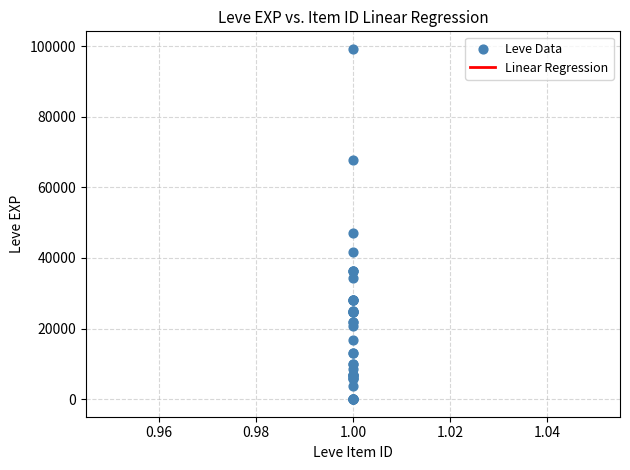

What Y value in the scatter plot is closest to 49610?

47200